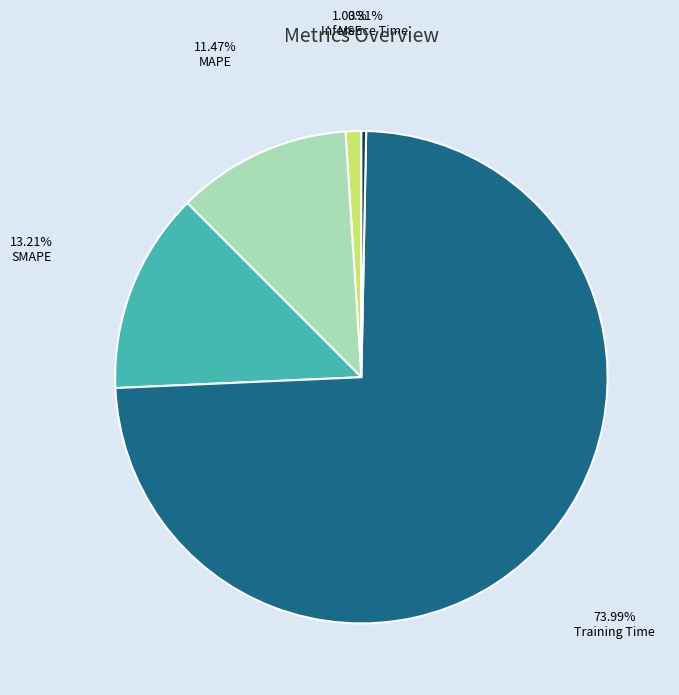

Which slice is the largest?

Training Time